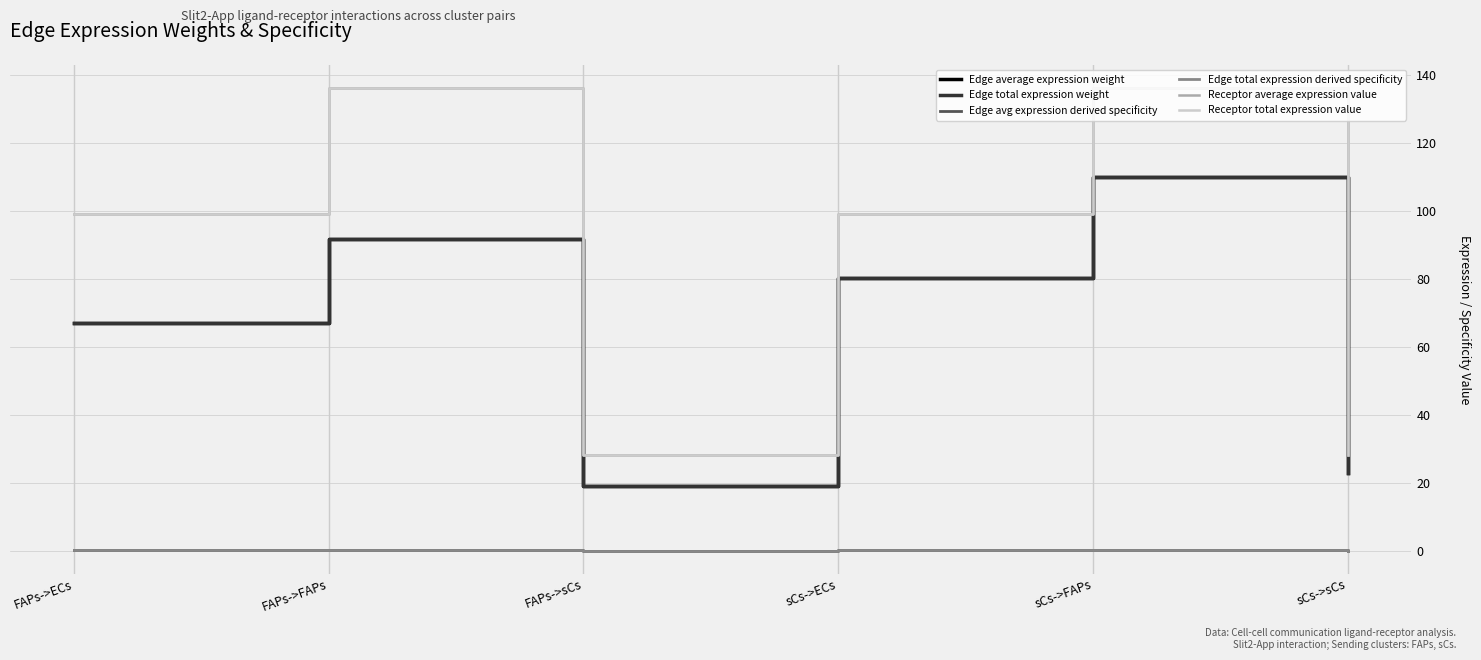

Which series has the largest range (max minus min)?

Receptor average expression value